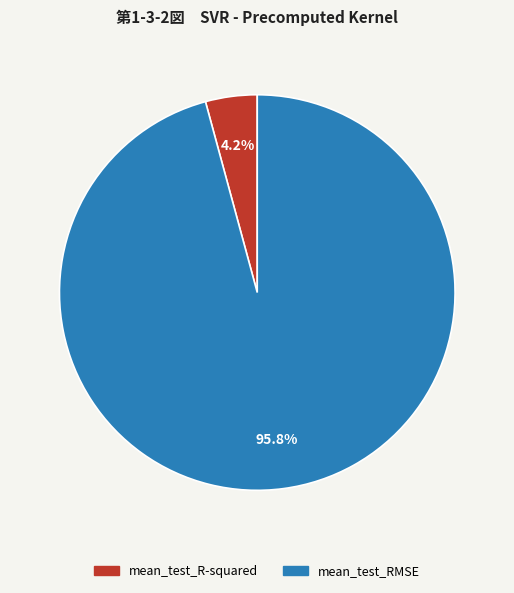

Which category has the biggest portion of the pie?

mean_test_RMSE